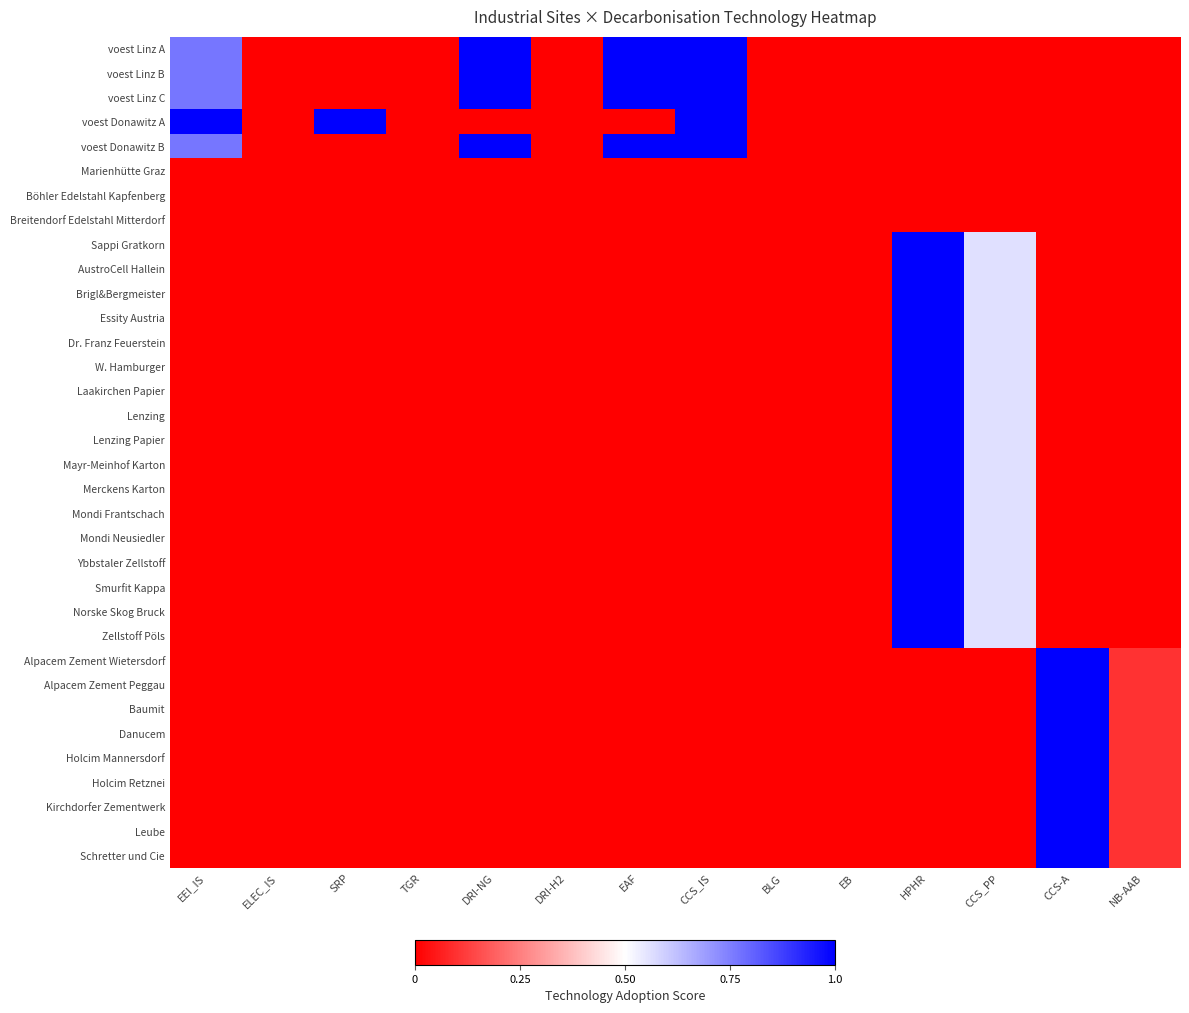

Rank the series by their maximum value, from highest to lowest.

voest Linz A, voest Linz B, voest Linz C, voest Donawitz A, voest Donawitz B, Sappi Gratkorn, AustroCell Hallein, Brigl&Bergmeister, Essity Austria, Dr. Franz Feuerstein, W. Hamburger, Laakirchen Papier, Lenzing, Lenzing Papier, Mayr-Meinhof Karton, Merckens Karton, Mondi Frantschach, Mondi Neusiedler, Ybbstaler Zellstoff, Smurfit Kappa, Norske Skog Bruck, Zellstoff Pöls, Alpacem Zement Wietersdorf, Alpacem Zement Peggau, Baumit, Danucem, Holcim Mannersdorf, Holcim Retznei, Kirchdorfer Zementwerk, Leube, Schretter und Cie, Marienhütte Graz, Böhler Edelstahl Kapfenberg, Breitendorf Edelstahl Mitterdorf